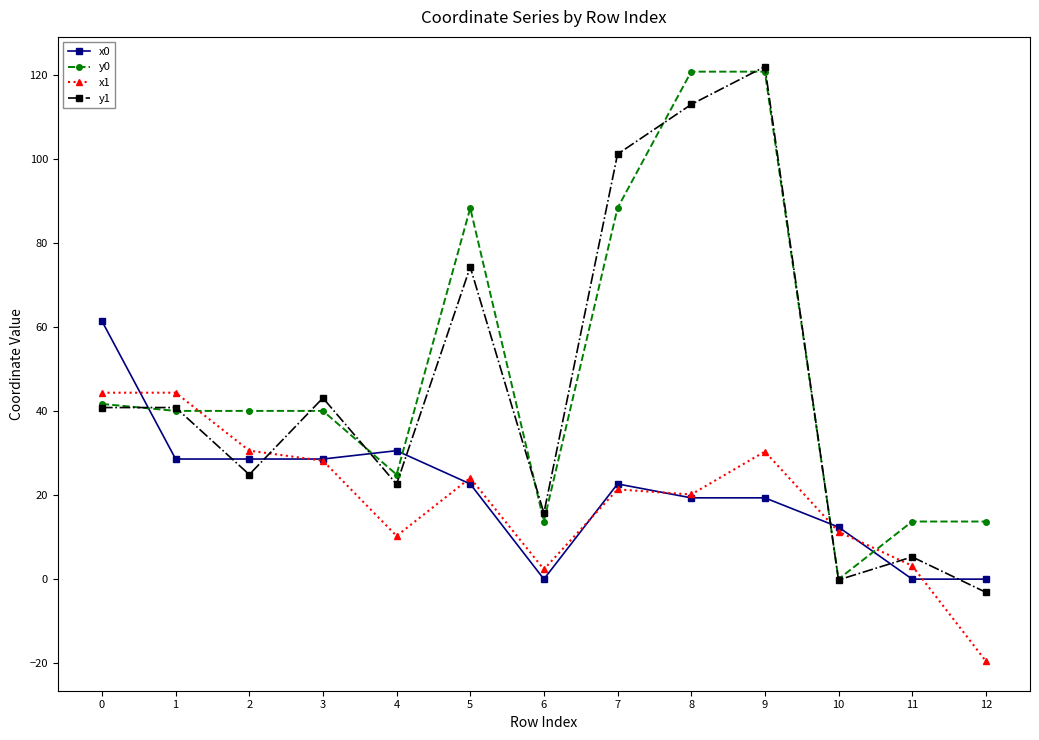

Where do x1 and y0 first cross each other?

1 and 2